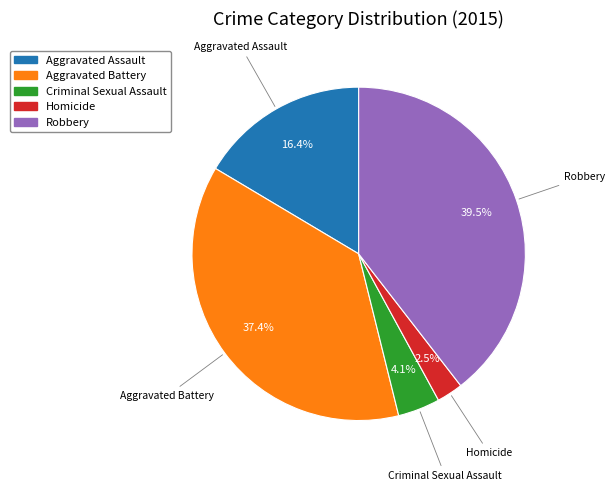

What percentage do Aggravated Battery and Criminal Sexual Assault together represent?

41.5%